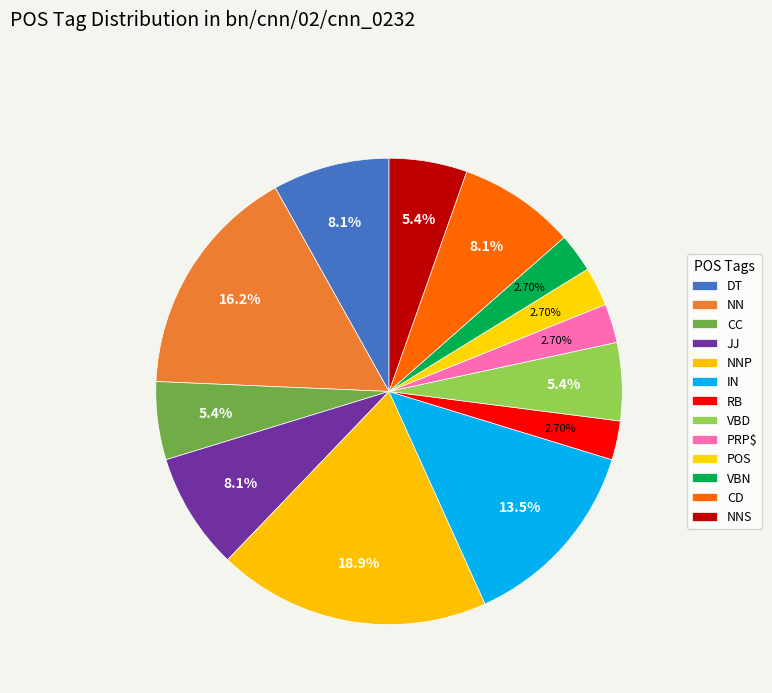

What is the largest slice in the pie chart?

NNP